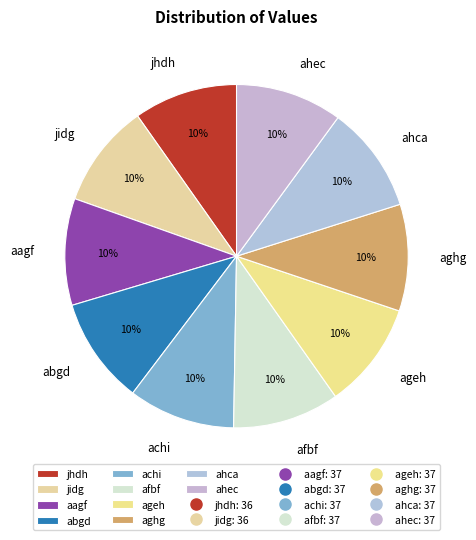

True or false: jhdh accounts for 10% of the total.

True